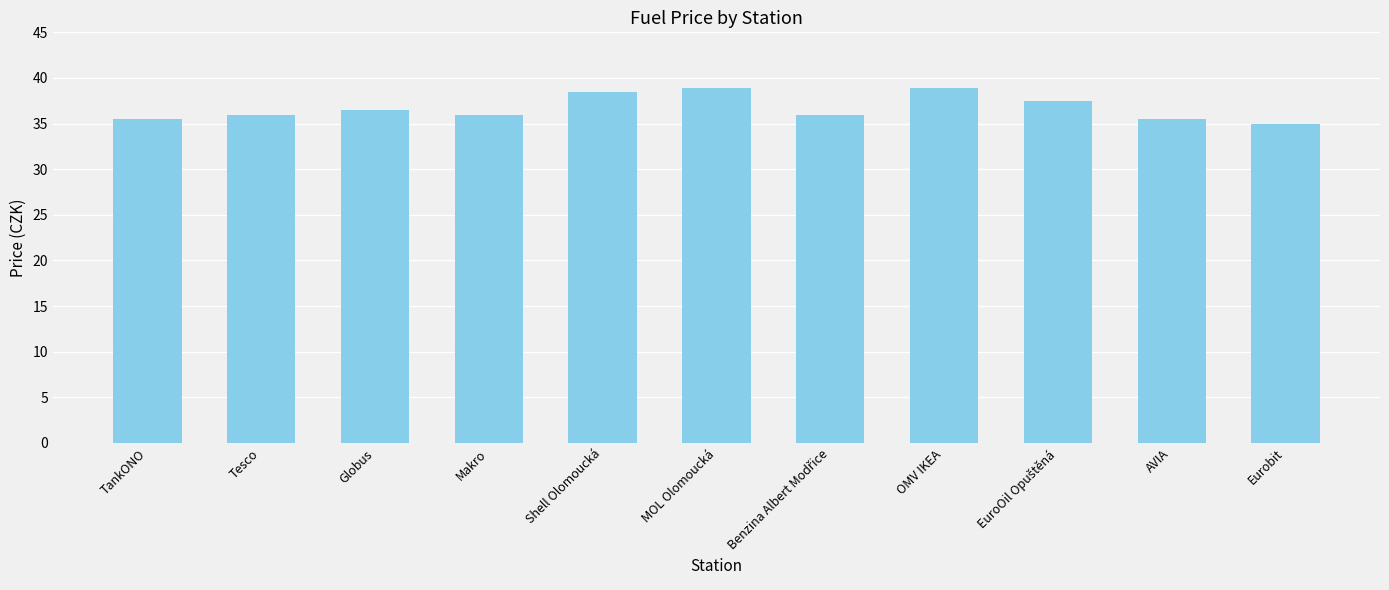

What is the smallest value displayed?

34.9